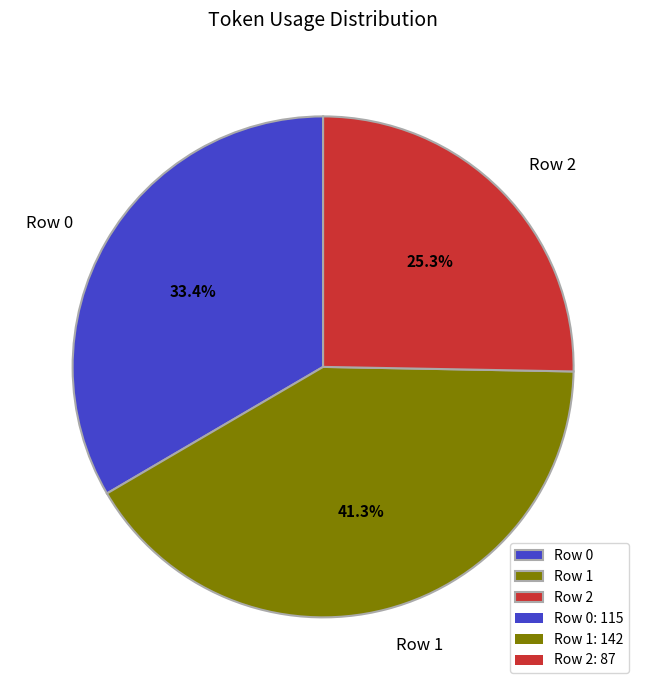

Count the number of slices in the pie.

3